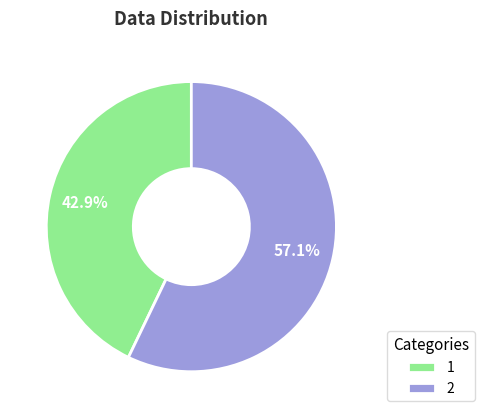

To the nearest percent, what portion does 1 represent?

43%